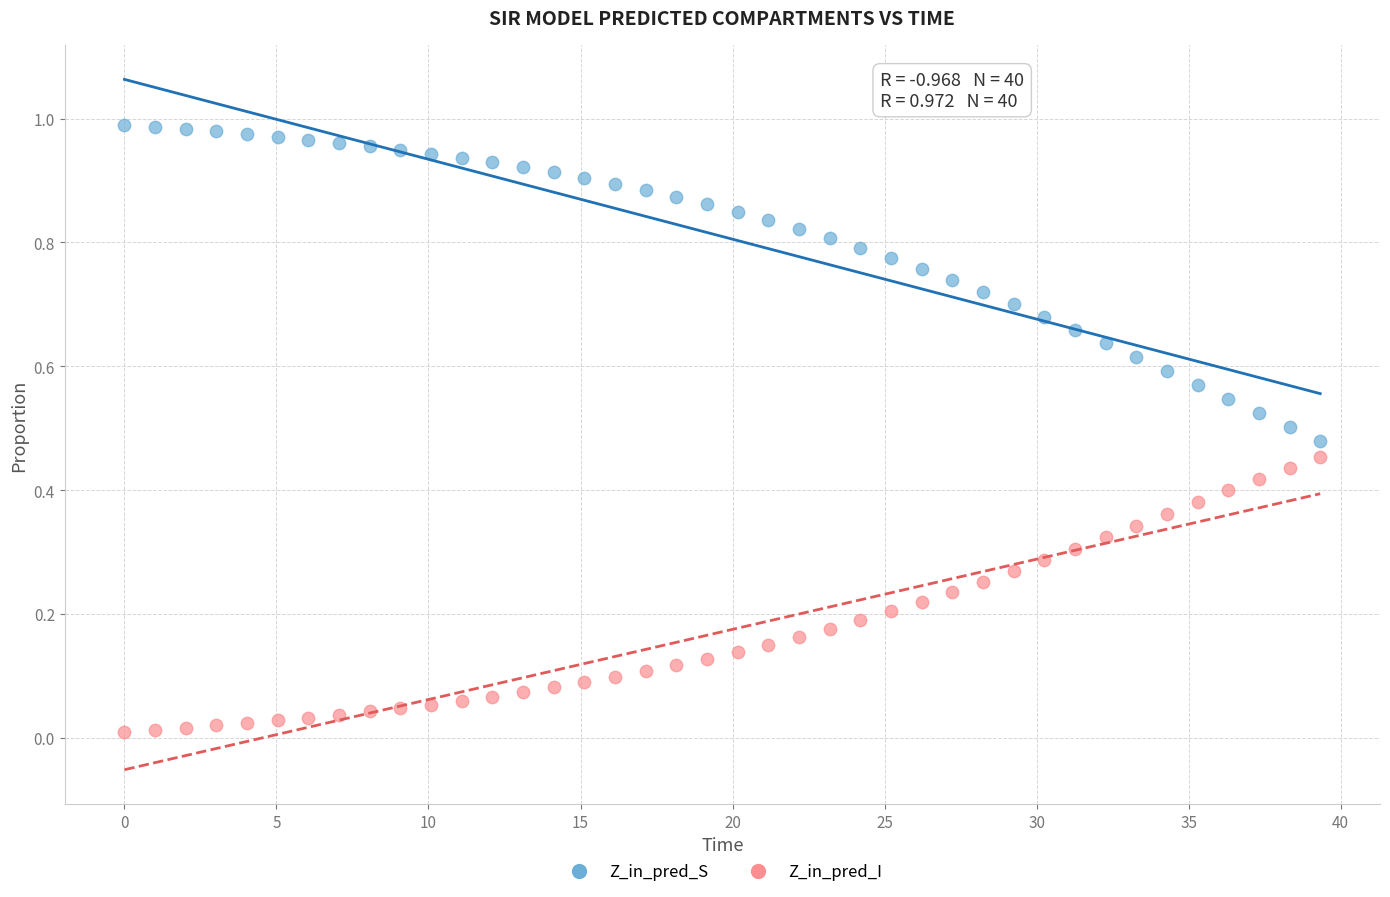

Across all data points, what is the range of X values (max minus min)?

39.3